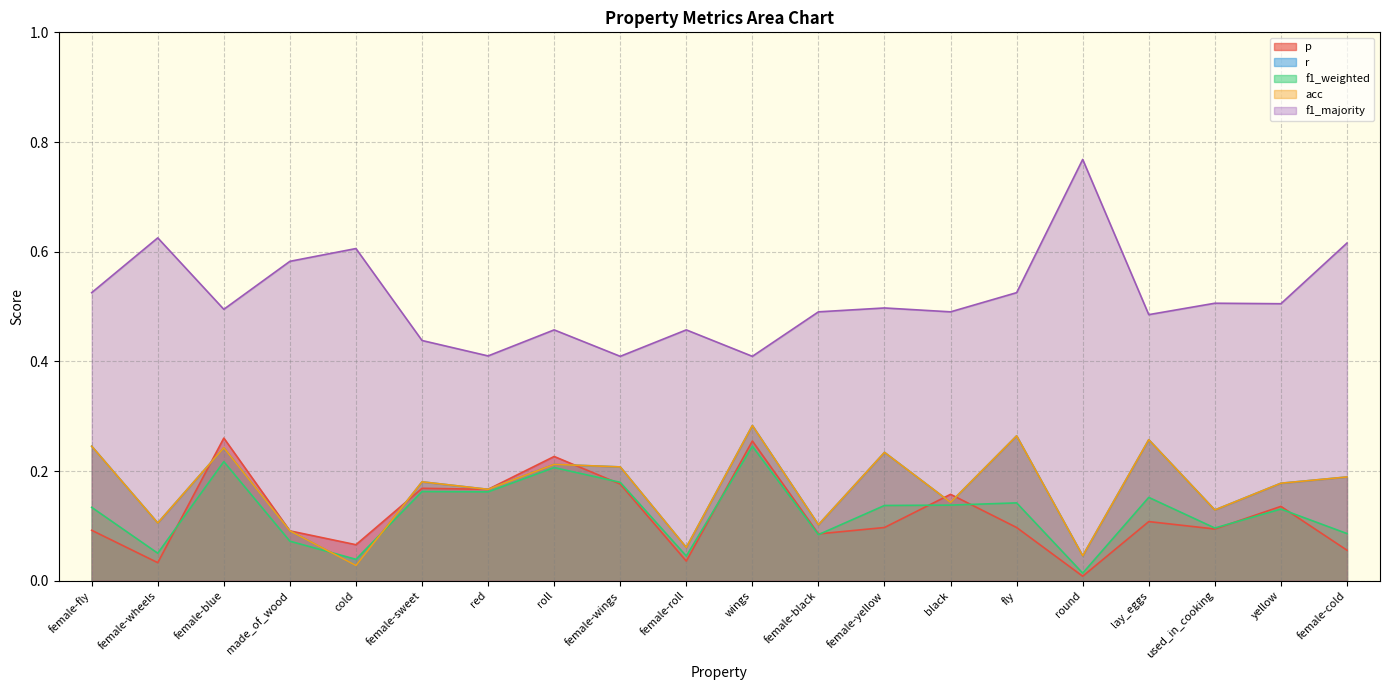

Reading right to left, list all the values displayed in this chart.

p: 0.1	0.1	0.1	0.1	0.0	0.1	0.2	0.1	0.1	0.3	0.0	0.2	0.2	0.2	0.2	0.1	0.1	0.3	0.0	0.1
r: 0.2	0.2	0.1	0.3	0.0	0.3	0.1	0.2	0.1	0.3	0.1	0.2	0.2	0.2	0.2	0.0	0.1	0.2	0.1	0.2
f1_weighted: 0.1	0.1	0.1	0.2	0.0	0.1	0.1	0.1	0.1	0.2	0.0	0.2	0.2	0.2	0.2	0.0	0.1	0.2	0.1	0.1
acc: 0.2	0.2	0.1	0.3	0.0	0.3	0.1	0.2	0.1	0.3	0.1	0.2	0.2	0.2	0.2	0.0	0.1	0.2	0.1	0.2
f1_majority: 0.6	0.5	0.5	0.5	0.8	0.5	0.5	0.5	0.5	0.4	0.5	0.4	0.5	0.4	0.4	0.6	0.6	0.5	0.6	0.5